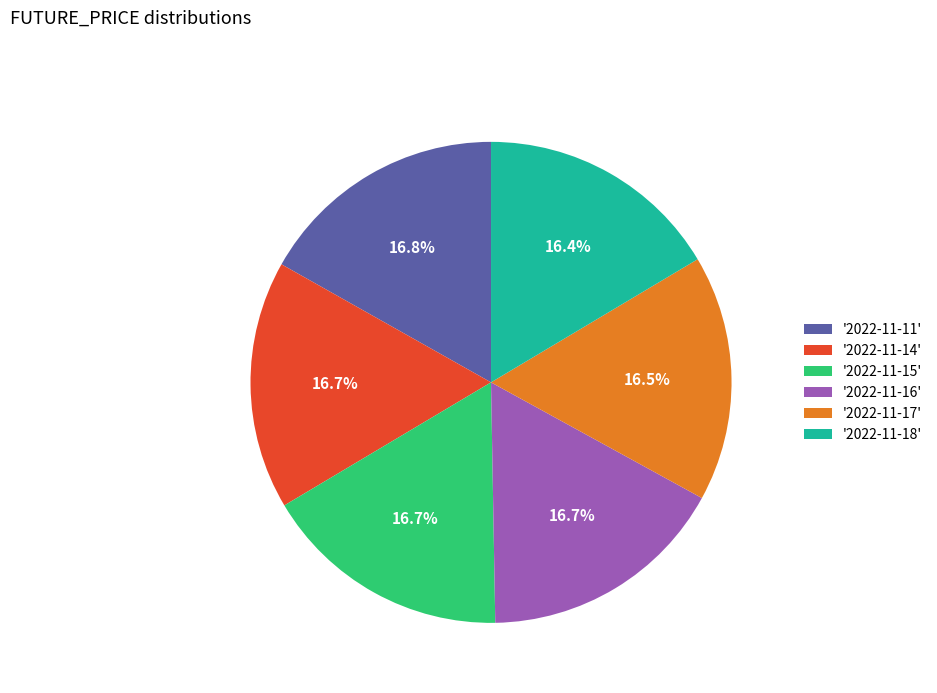

Count the number of slices in the pie.

6